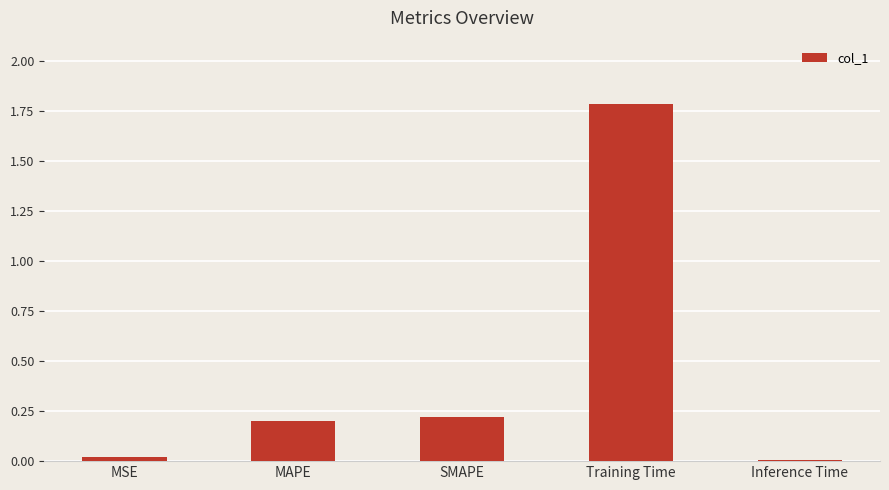

Between MSE and Training Time, which is larger?

Training Time